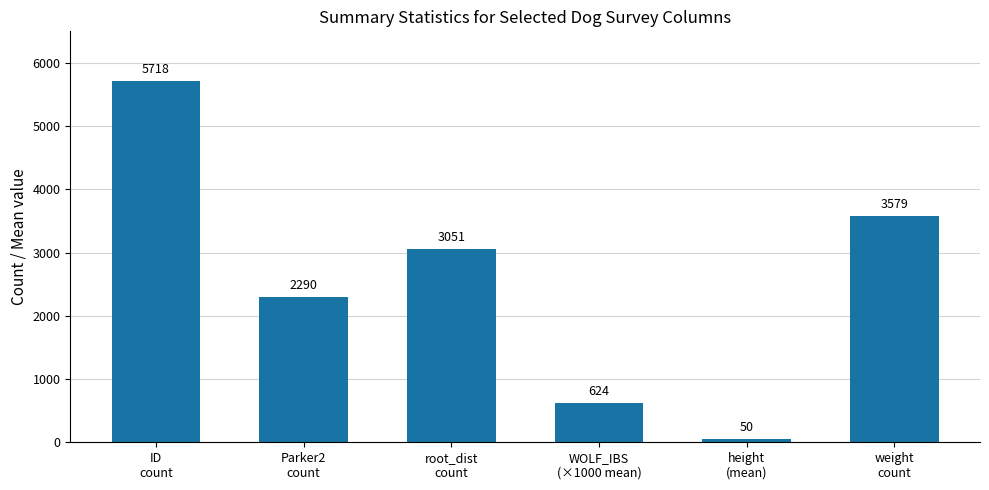

Rank the categories by value from lowest to highest.

height
(mean), WOLF_IBS
(×1000 mean), Parker2
count, root_dist
count, weight
count, ID
count